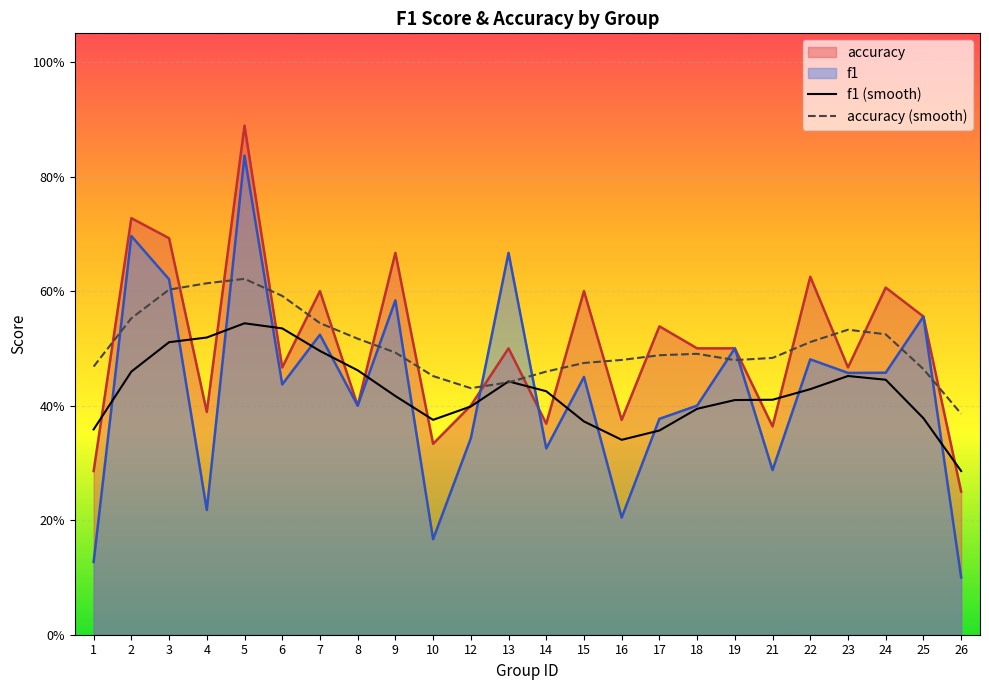

Reading left to right, extract all data points from this chart.

f1 (smooth): 0.4	0.5	0.5	0.5	0.5	0.5	0.5	0.5	0.4	0.4	0.4	0.4	0.4	0.4	0.3	0.4	0.4	0.4	0.4	0.4	0.5	0.4	0.4	0.3
accuracy (smooth): 0.5	0.6	0.6	0.6	0.6	0.6	0.5	0.5	0.5	0.5	0.4	0.4	0.5	0.5	0.5	0.5	0.5	0.5	0.5	0.5	0.5	0.5	0.5	0.4